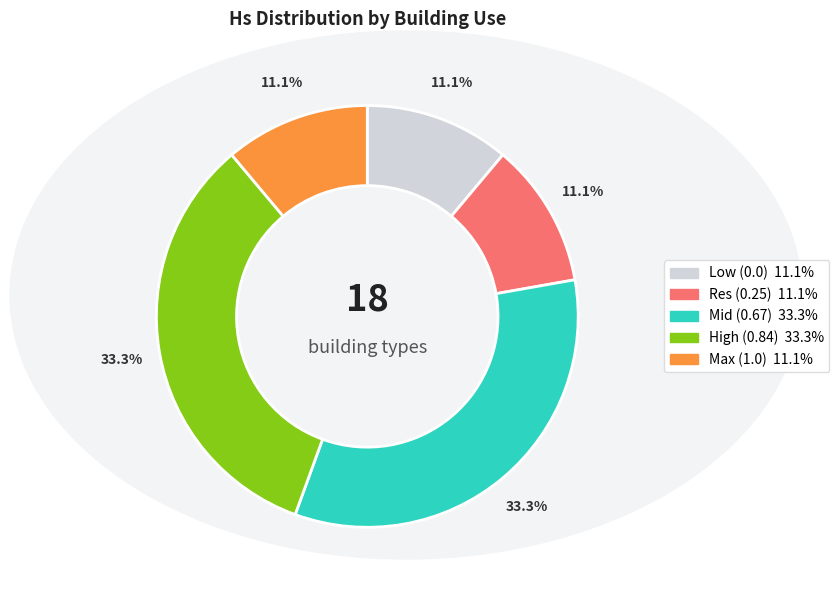

Is there a majority slice in this chart?

No